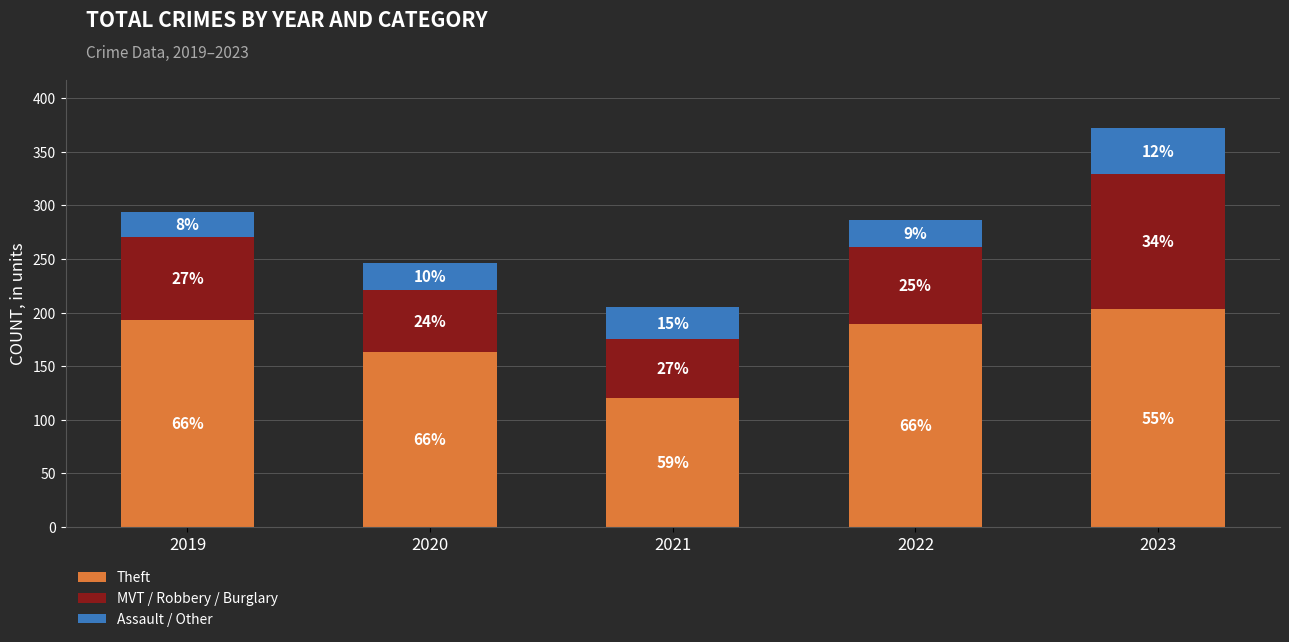

Which series has the largest range (max minus min)?

Theft